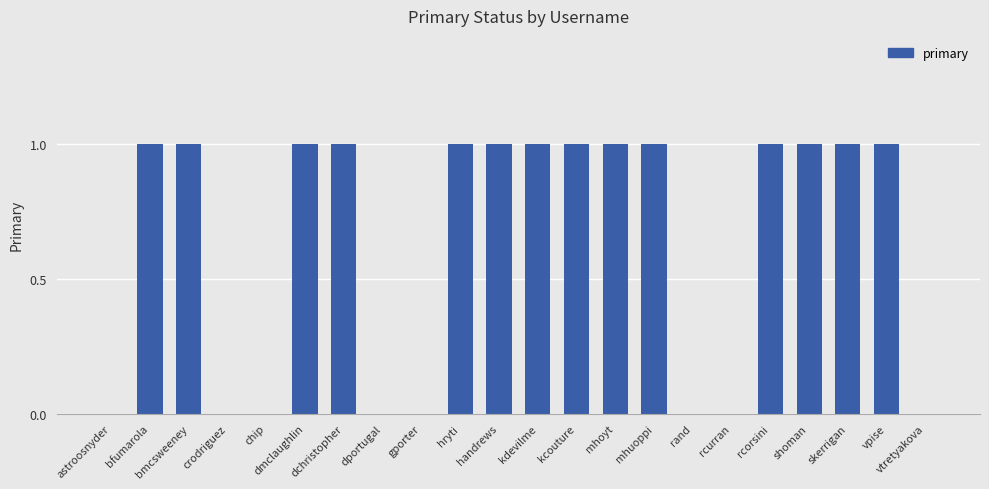

What is the greatest value displayed?

1